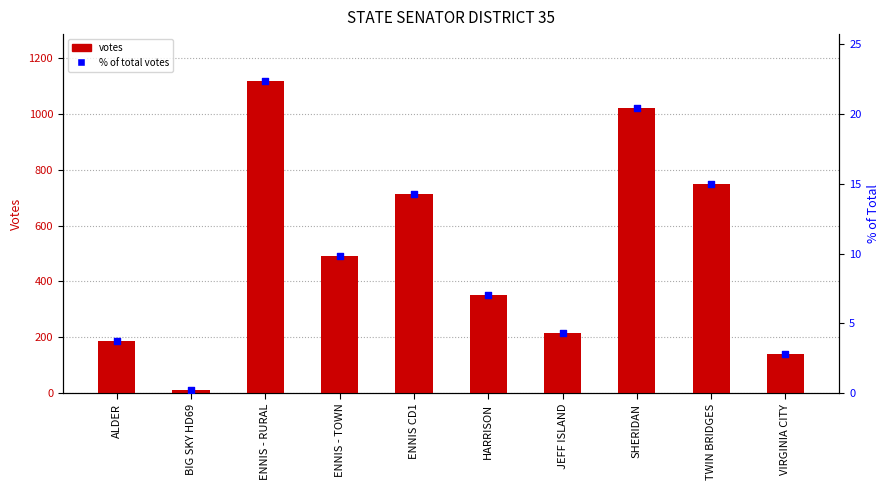

Is the value of % of total votes at ALDER greater than the value of TONY TEZAK (Republican) at ENNIS - RURAL?

No